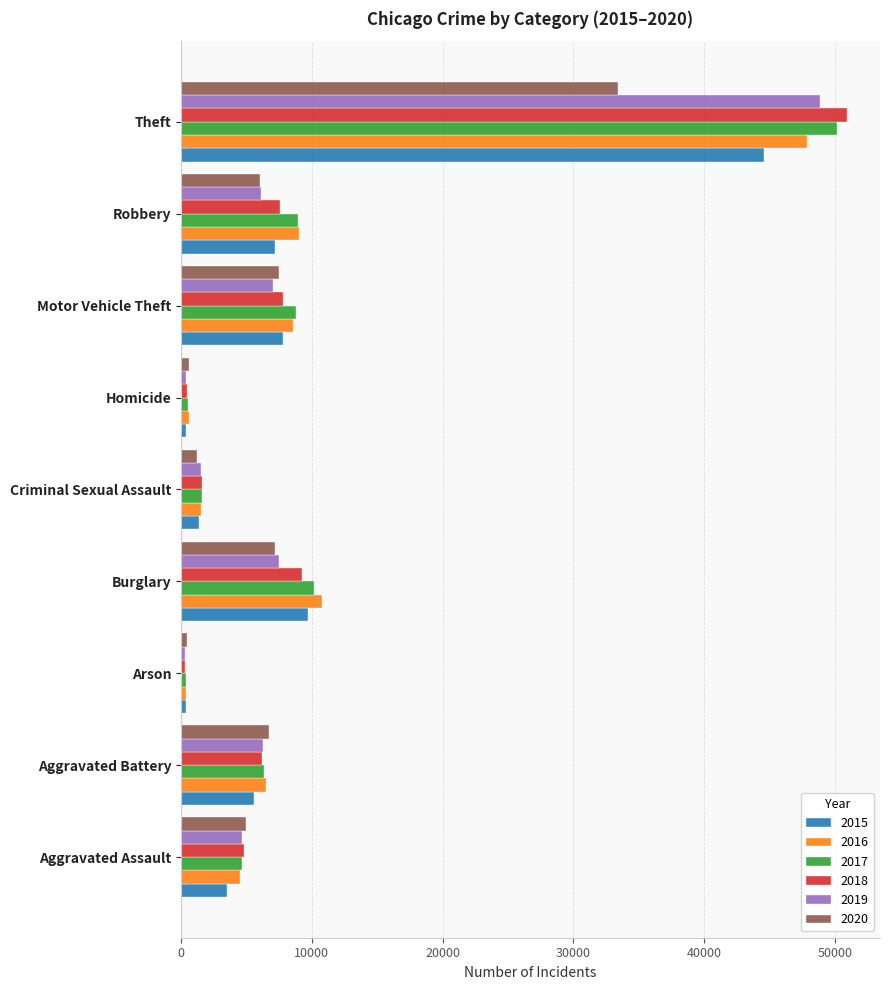

Rank the series by their maximum value, from highest to lowest.

2018, 2017, 2019, 2016, 2015, 2020